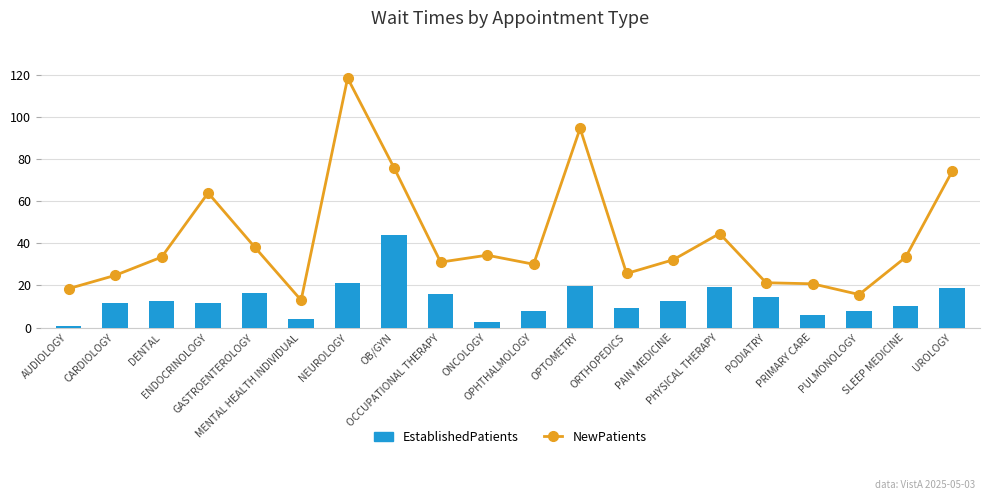

What is the maximum value shown in the chart?

118.6